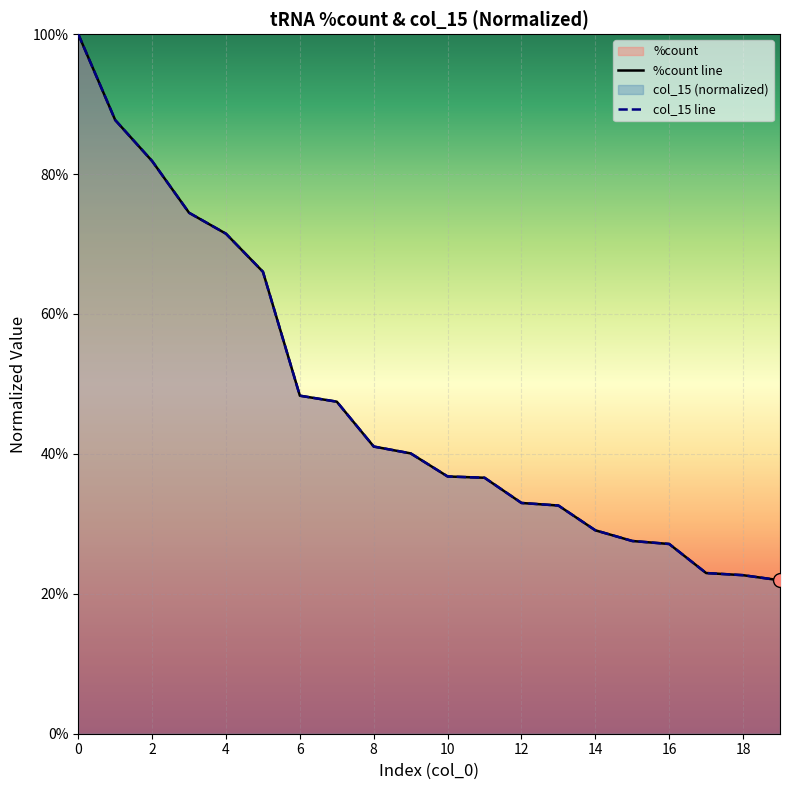

What is the minimum value shown in the chart?

0.2